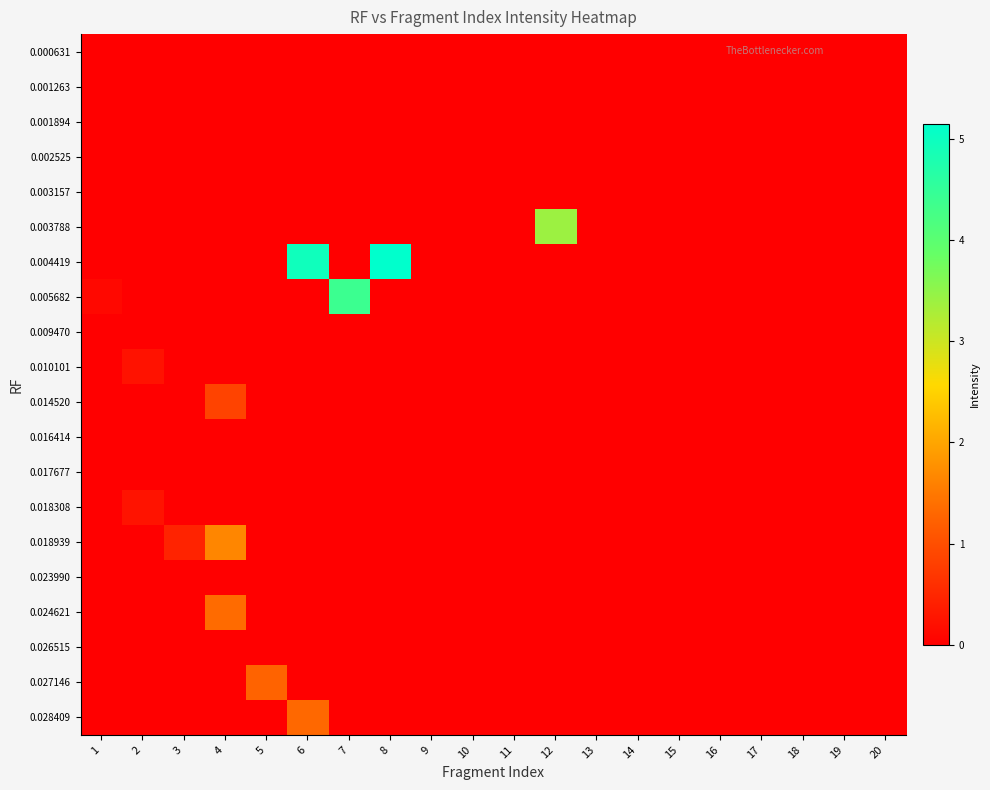

At how many categories does at least one series exceed 0?

9